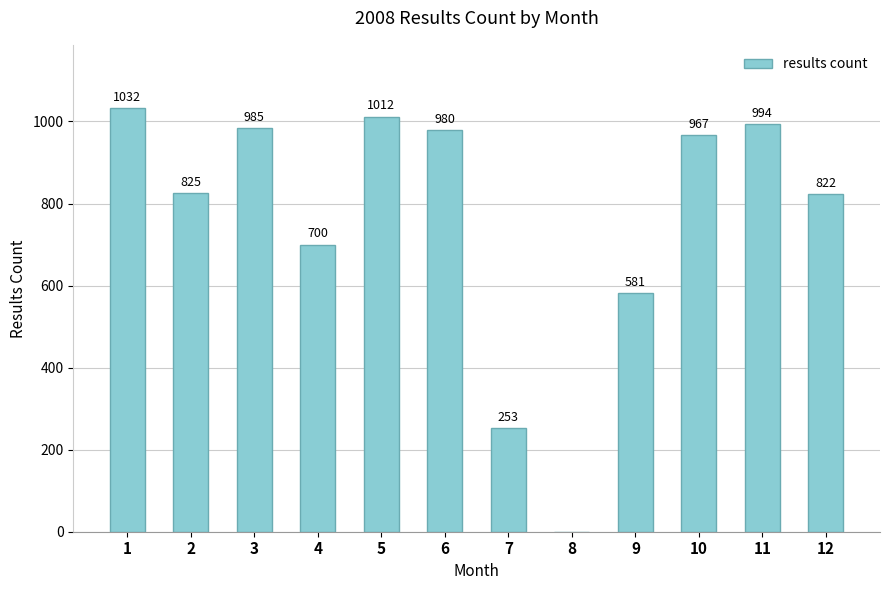

Are the bars horizontal?

No